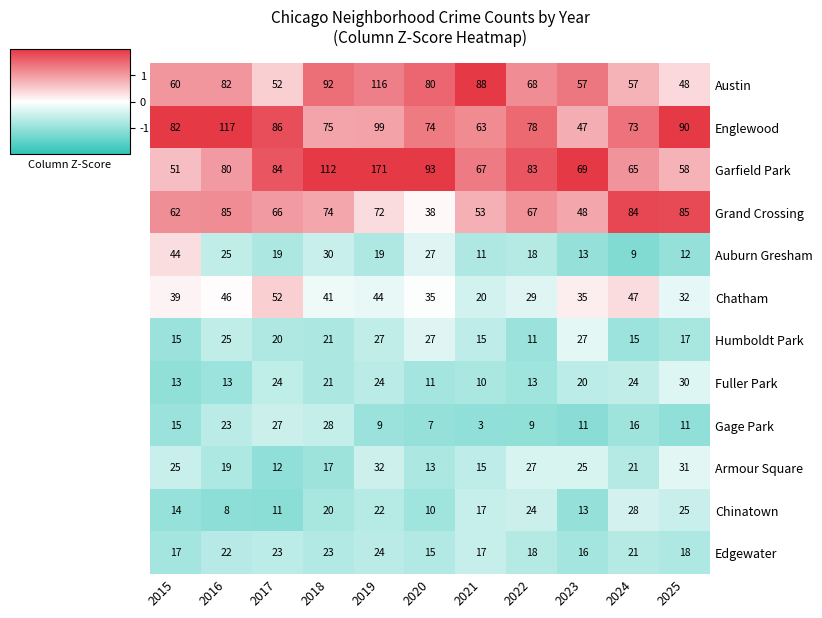

At 2025, list the series in order from largest to smallest.

Englewood, Grand Crossing, Garfield Park, Austin, Chatham, Armour Square, Fuller Park, Chinatown, Edgewater, Humboldt Park, Auburn Gresham, Gage Park